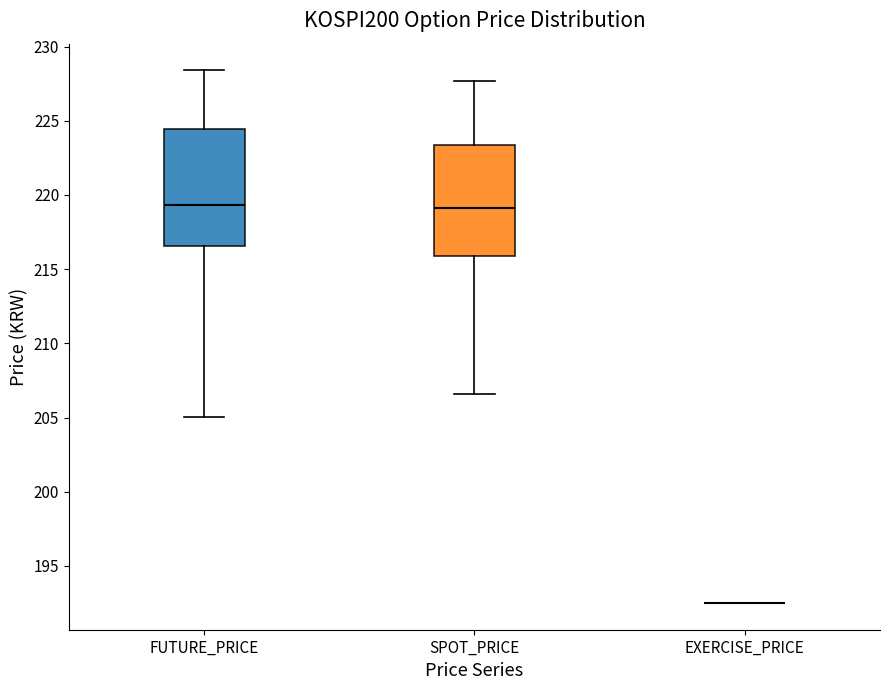

Reading left to right, read every box against the y-axis: the position of its median line, the range the box covers, and the ends of its whiskers. The values are not printed on the chart, so give them approximately, as read against the axis.

FUTURE_PRICE: median 219.5, box 216.5 to 224.5, whiskers 205.0 to 228.5
SPOT_PRICE: median 219.0, box 216.0 to 223.5, whiskers 206.5 to 227.5
EXERCISE_PRICE: box collapsed to a line at 192.5, whiskers 192.5 to 192.5